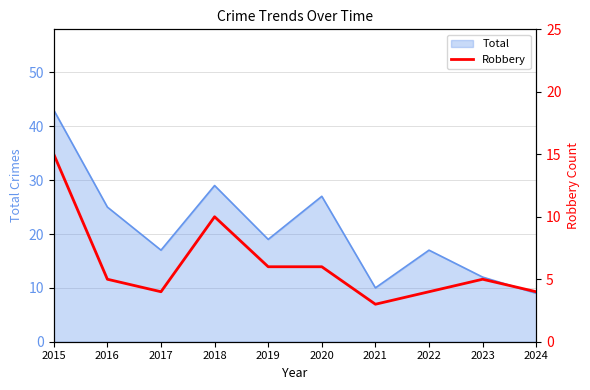

The value of Total at 2017 is 17. True or false?

True